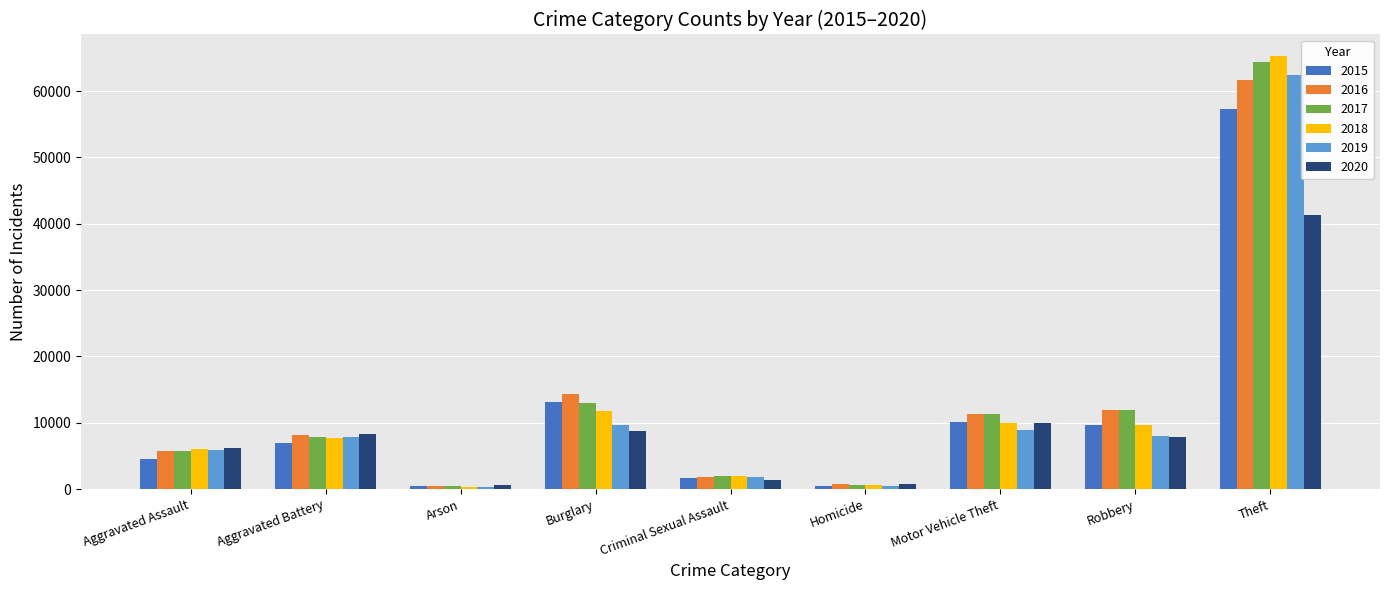

What is the label of the 3rd bar from the right?

Motor Vehicle Theft